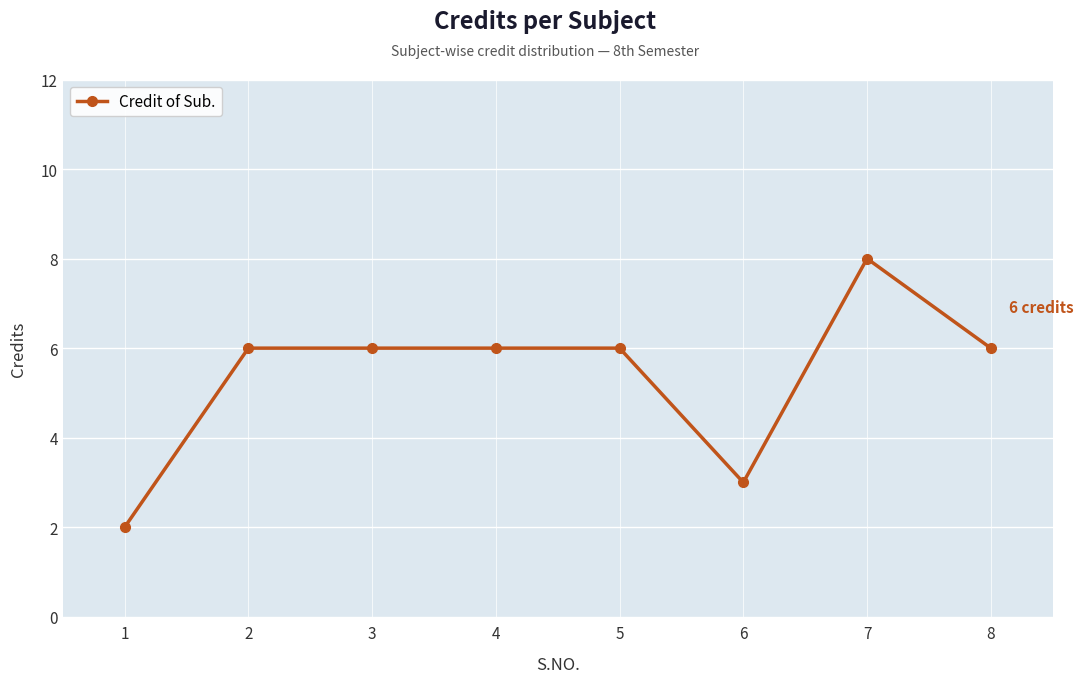

Reading left to right, what are all the values shown in this chart?

1=2	2=6	3=6	4=6	5=6	6=3	7=8	8=6